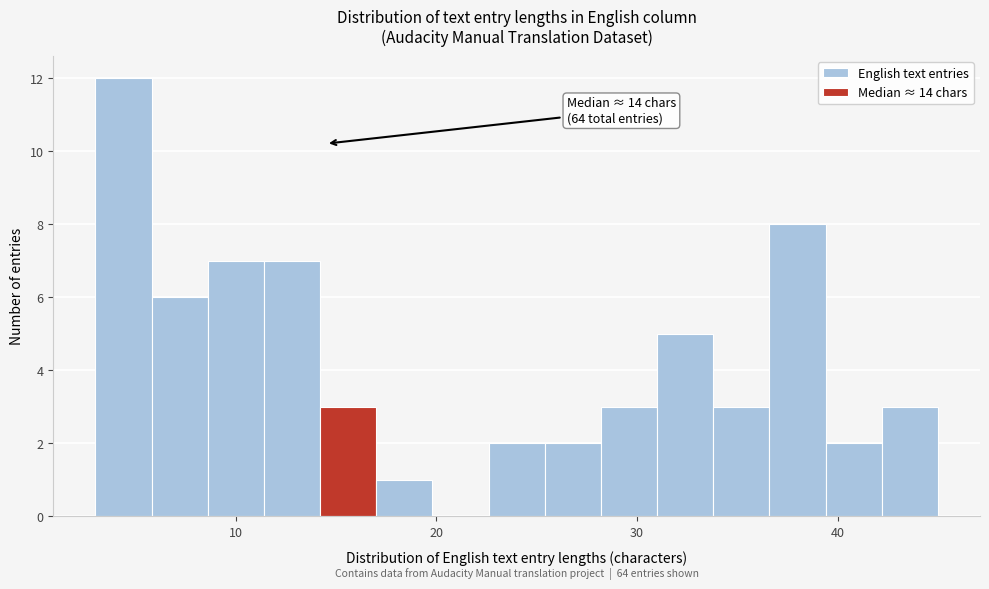

Read against the x-axis, roughly where is the centre of the tallest bar?

4